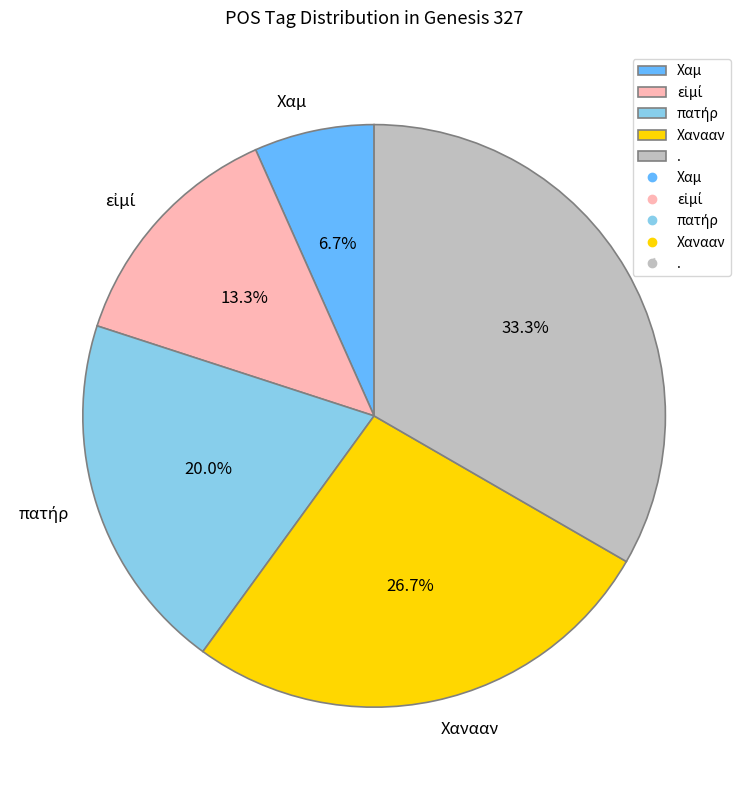

To the nearest percent, what is the difference between the largest and smallest slice percentages?

27%